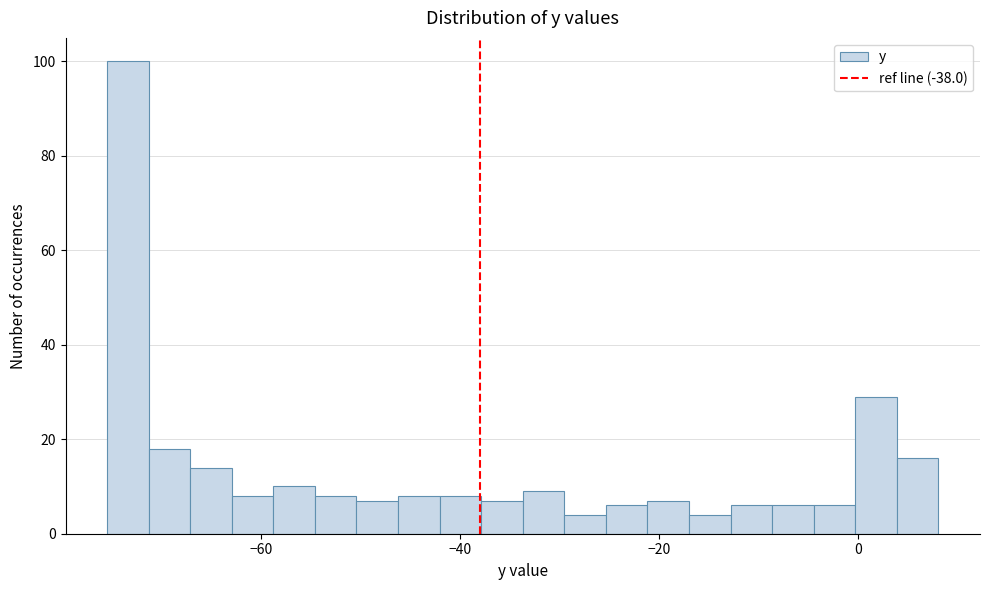

Read against the x-axis, roughly where is the centre of the tallest bar?

-74